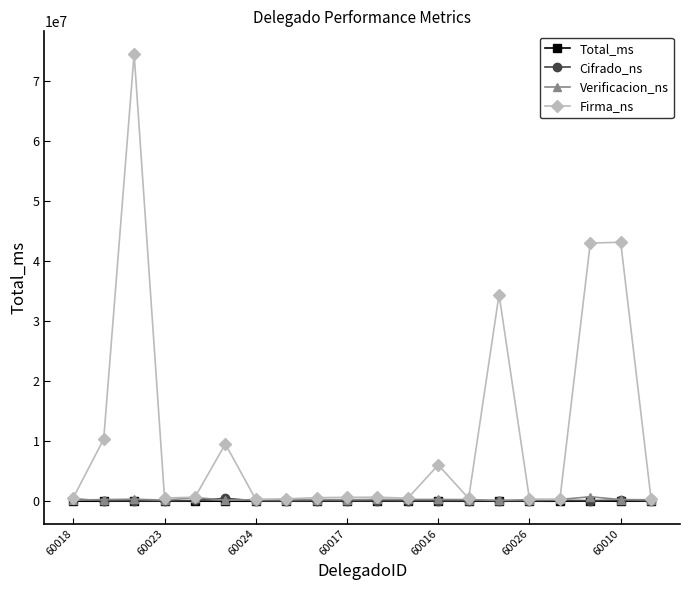

How many data points in Verificacion_ns are less than 269100?

10